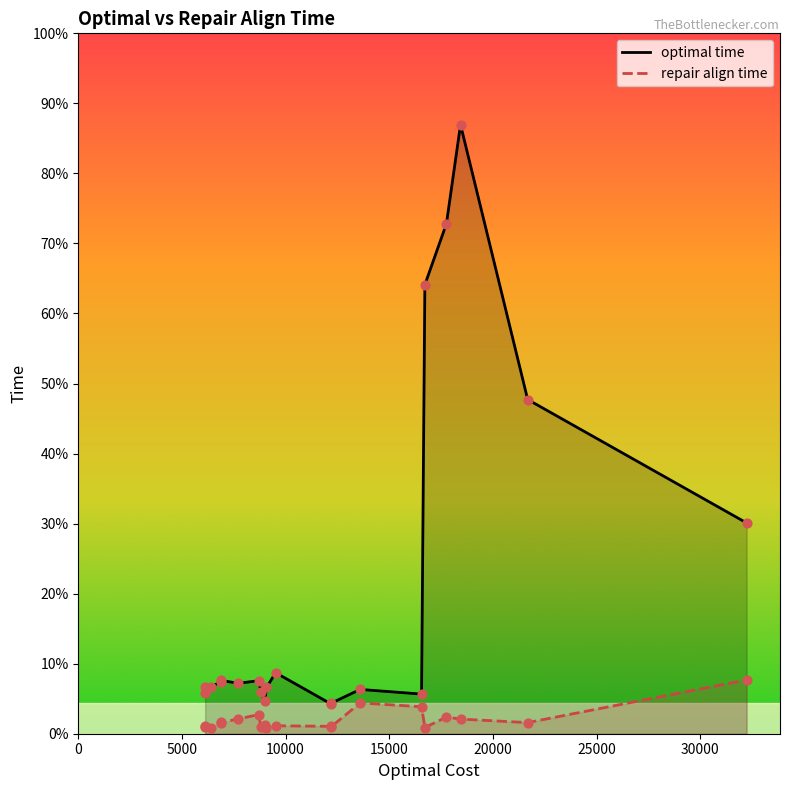

What are all the series names shown in the legend?

optimal time, repair align time